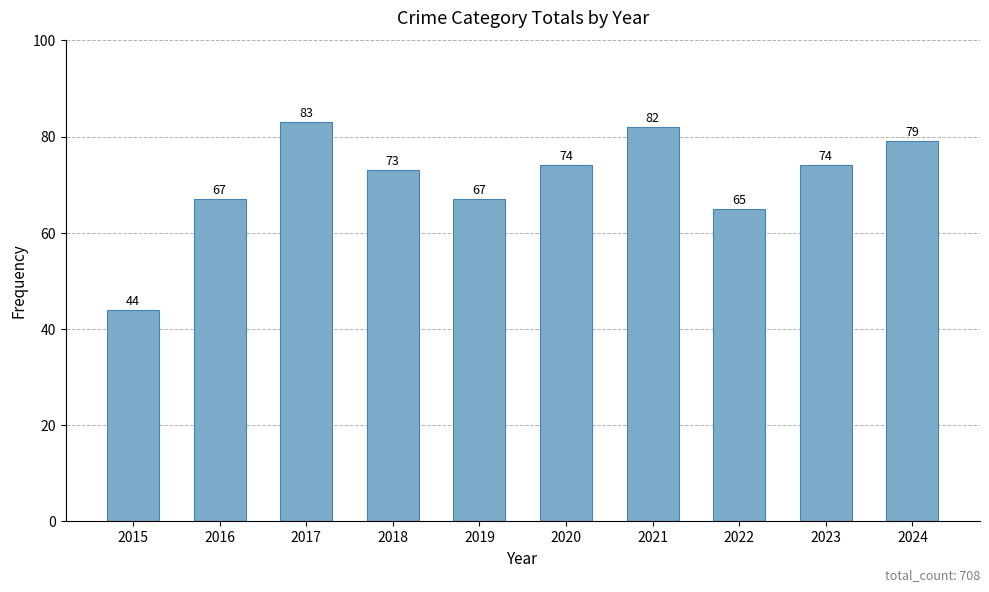

Reading left to right, transcribe all the data shown in this chart.

44	67	83	73	67	74	82	65	74	79